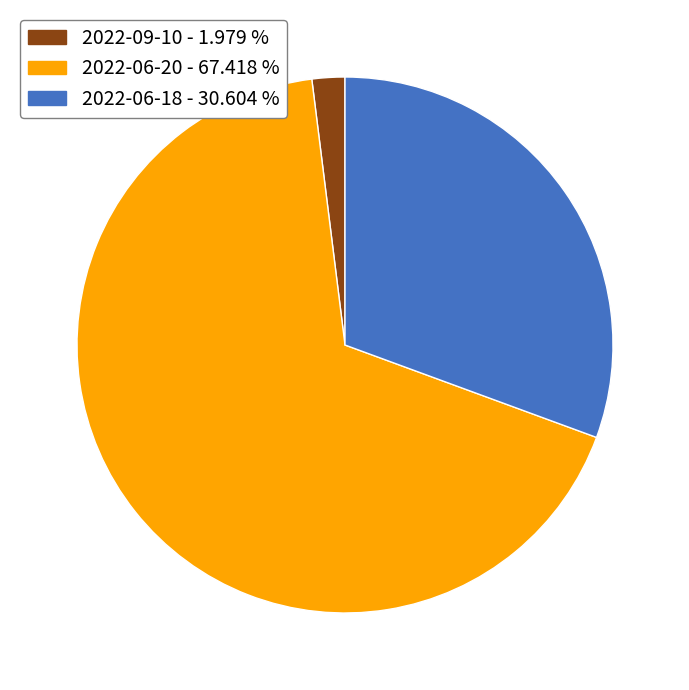

Which slice is the largest?

2022-06-20